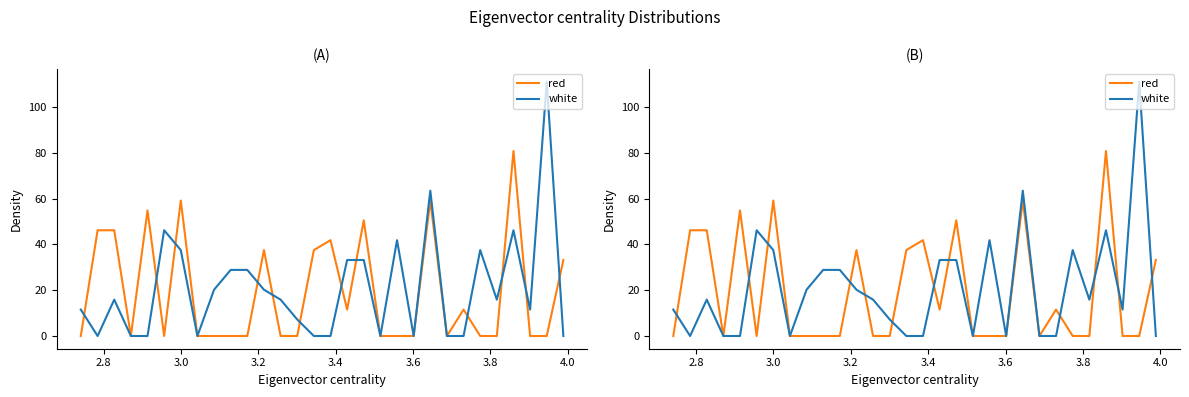

What are all the series names shown in the legend?

red, white